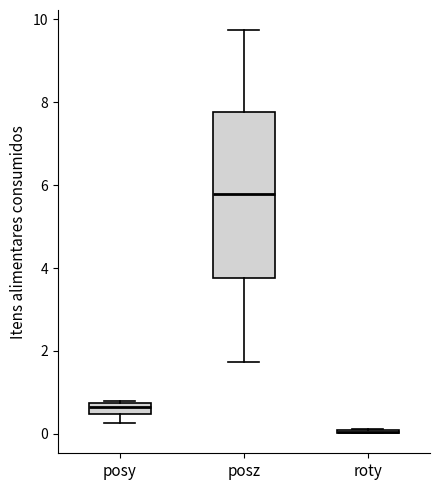

Where does the upper whisker of the box for posz end on the y-axis? The values are not printed on the chart, so give them approximately, as read against the axis.

9.8